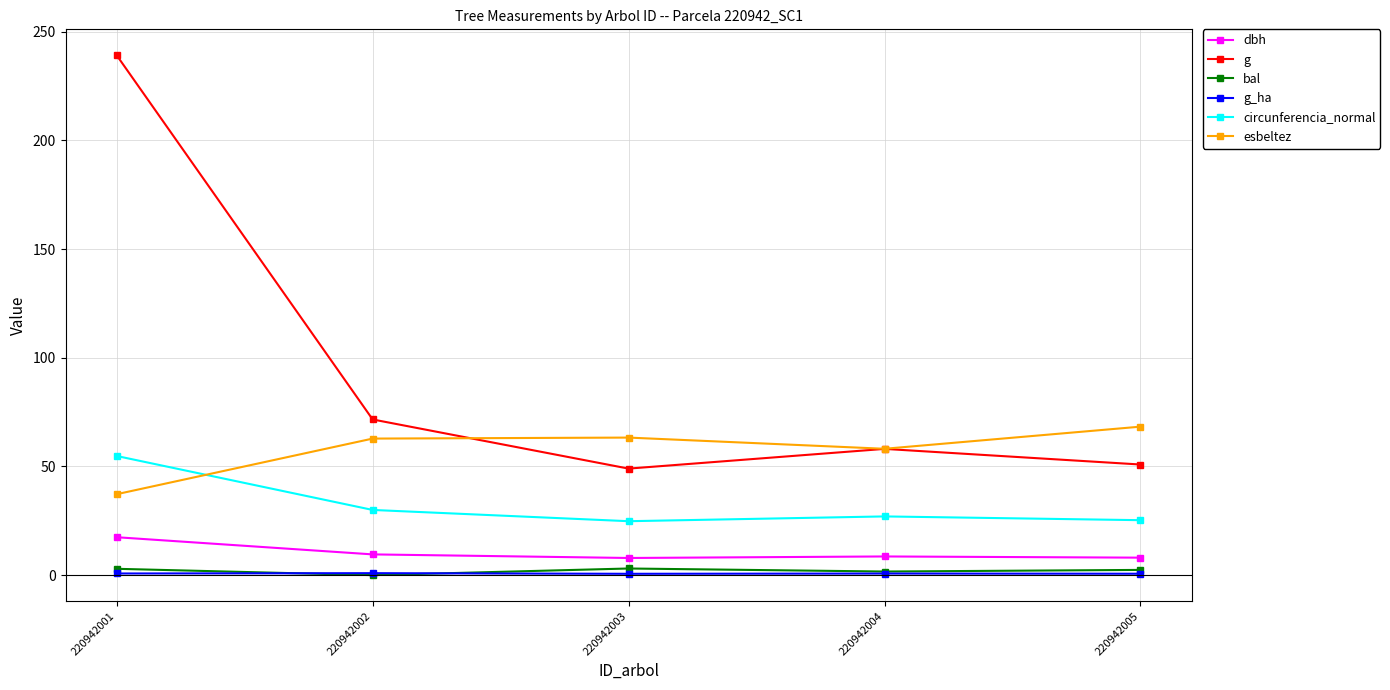

Which series changed the most between 220942001 and 220942003?

g